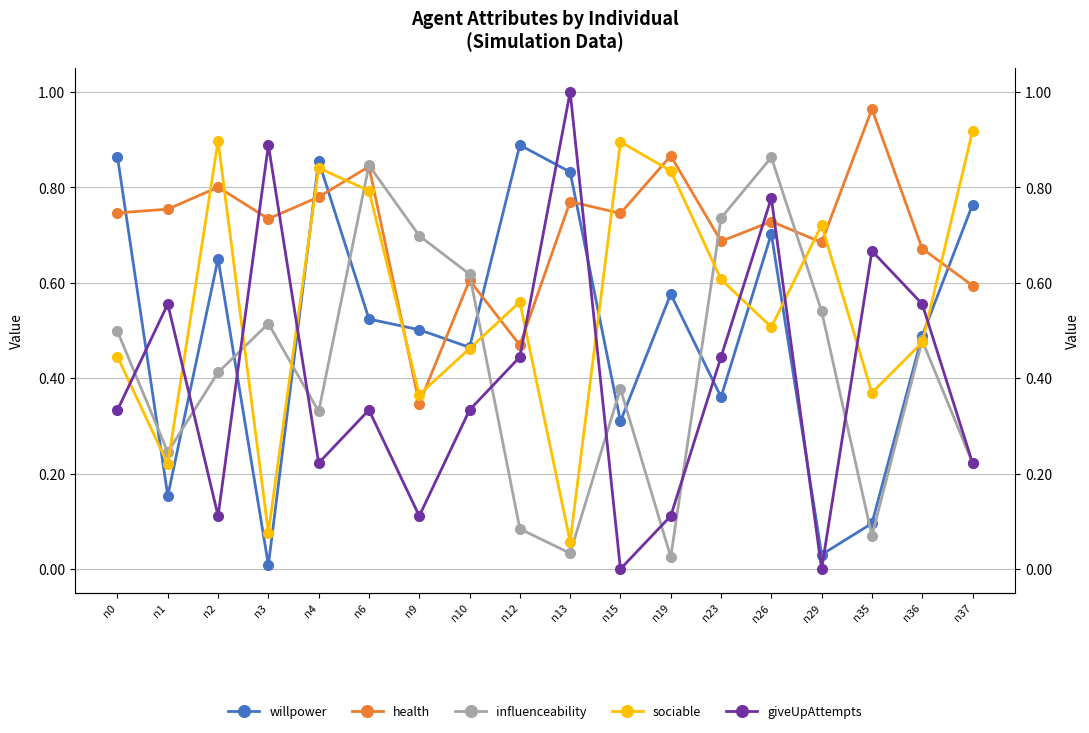

Rank the series at n26 from lowest to highest value.

sociable, willpower, health, giveUpAttempts, influenceability